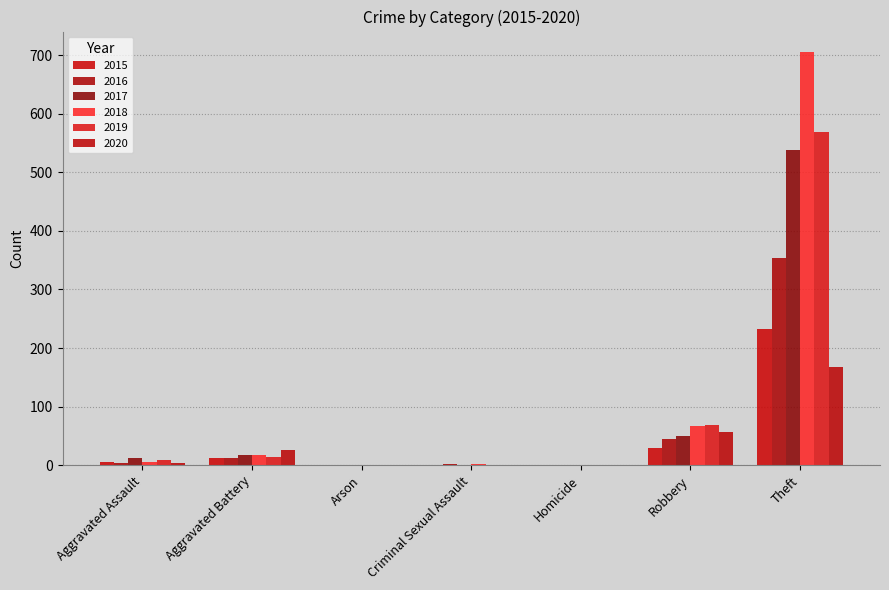

What are all the series names shown in the legend?

2015, 2016, 2017, 2018, 2019, 2020